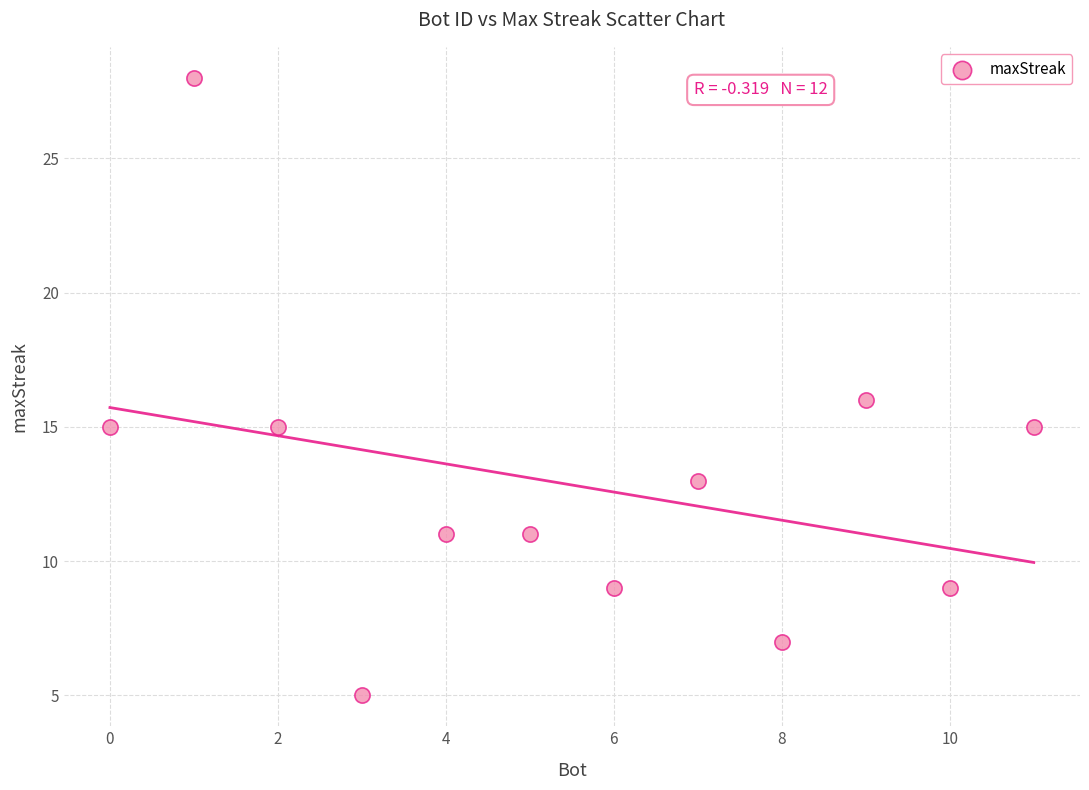

What is the range of X values (max minus min)?

11